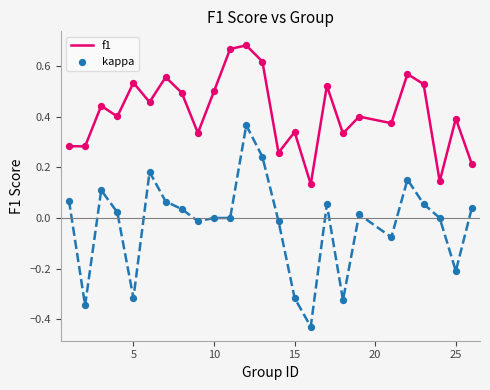

What are all the series names shown in the legend?

f1, kappa